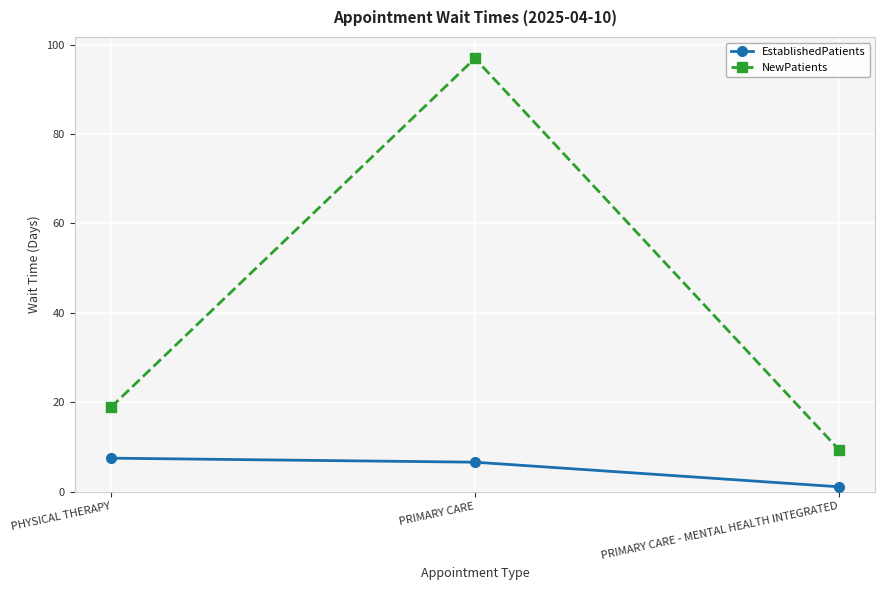

True or false: EstablishedPatients has a value of 7.5 at PHYSICAL THERAPY.

True